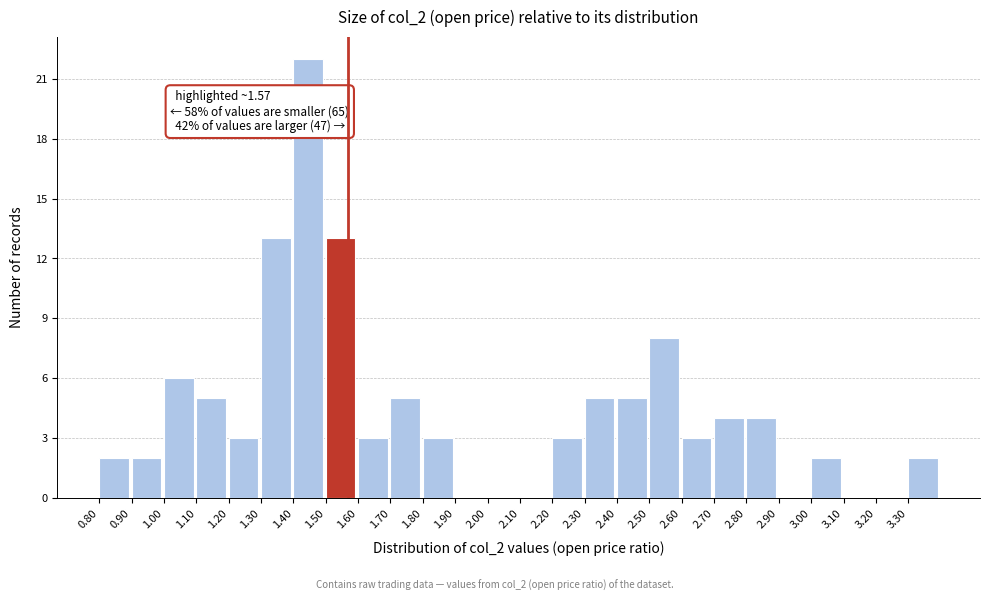

Over which range of the x-axis is the bar tallest?

1.4 to 1.5